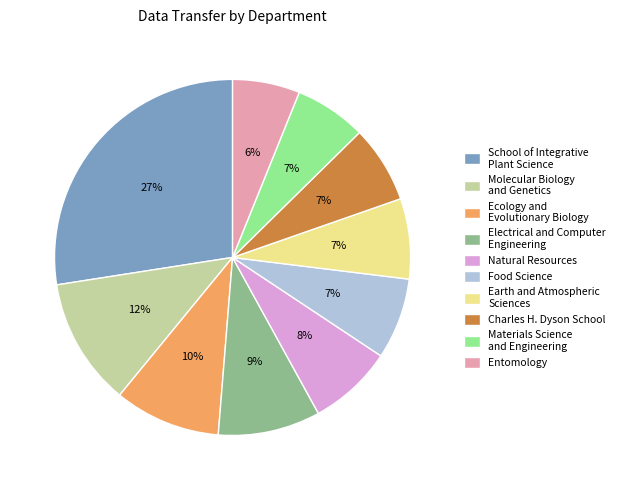

To the nearest percent, what portion does Molecular Biology and Genetics represent?

12%